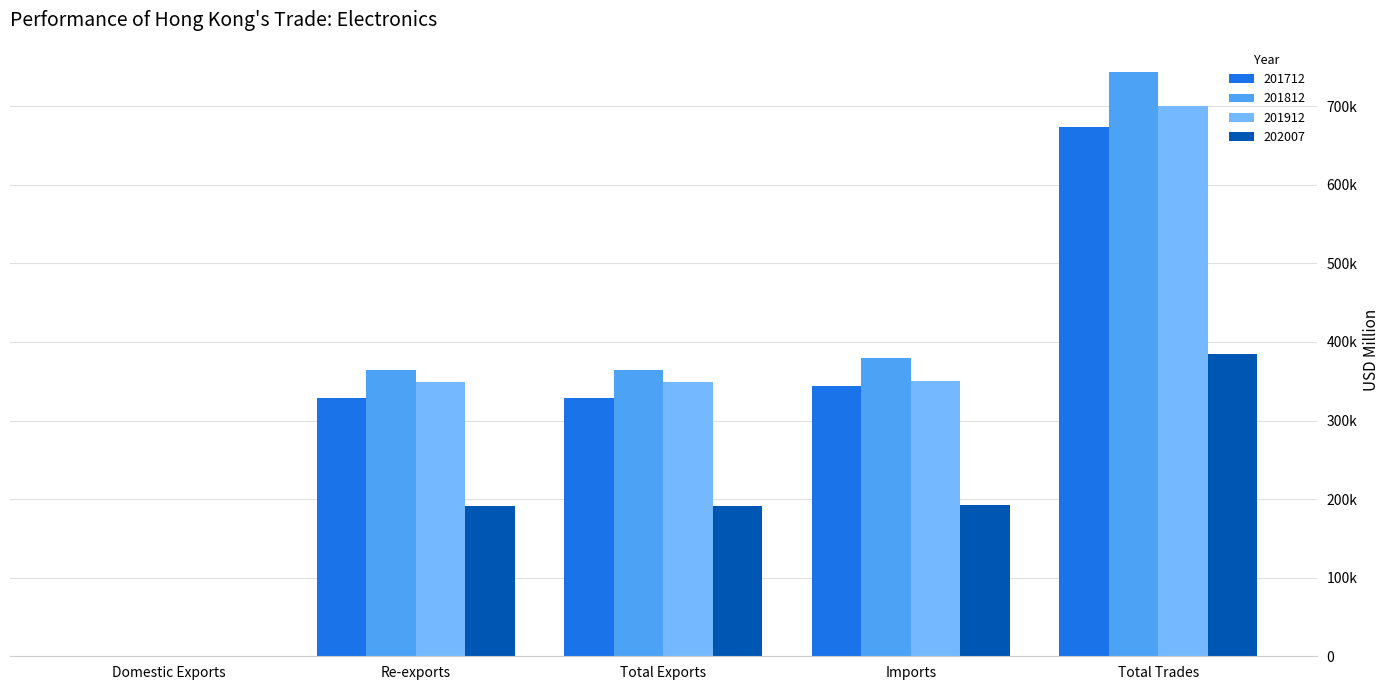

Where is 201812 nearest to the value 371994?

Imports